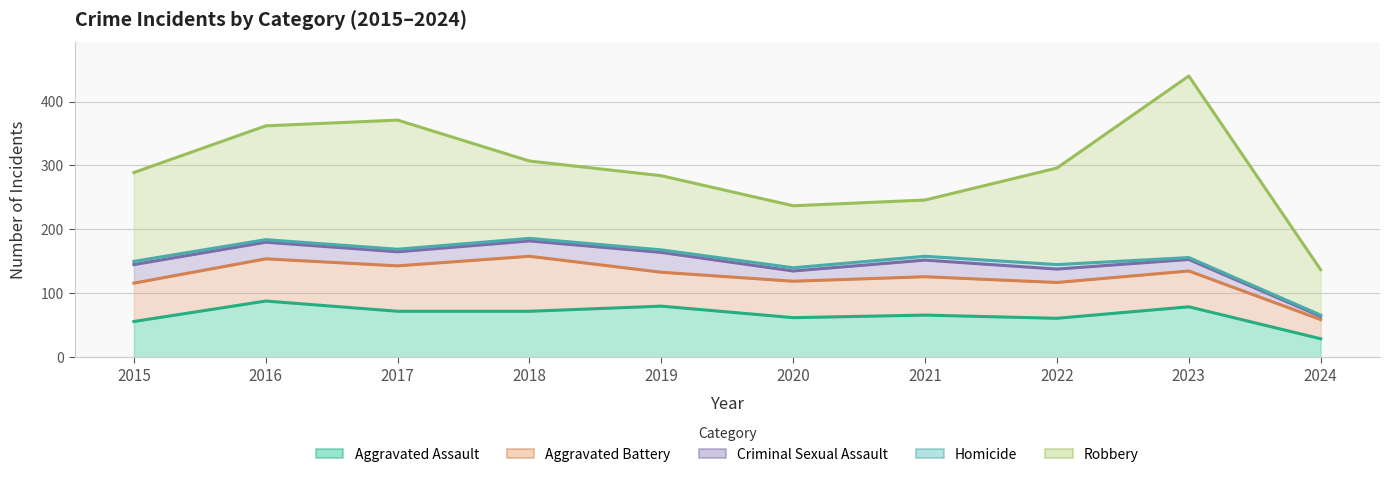

At which label does Criminal Sexual Assault reach its peak?

2019